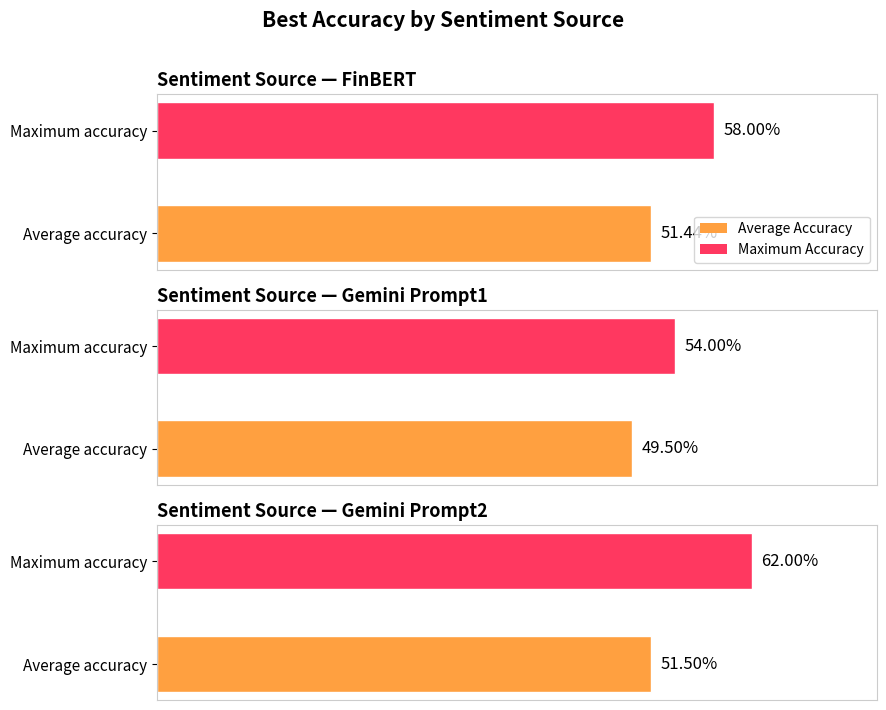

Are the bars grouped side by side (vs. stacked)?

Yes